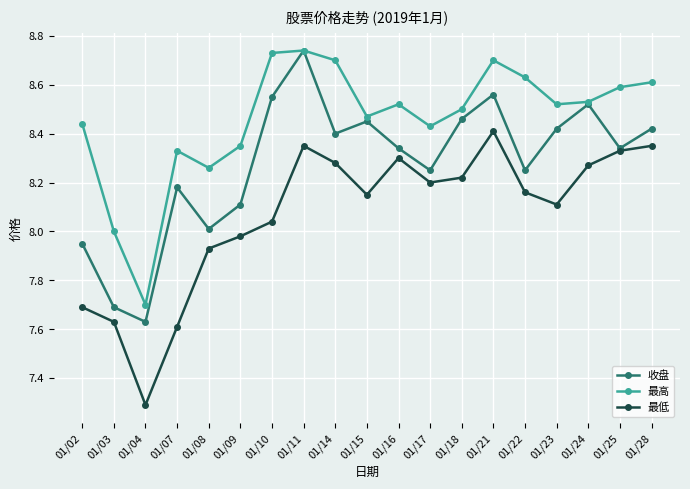

At which label does 收盘 reach its peak?

01/11